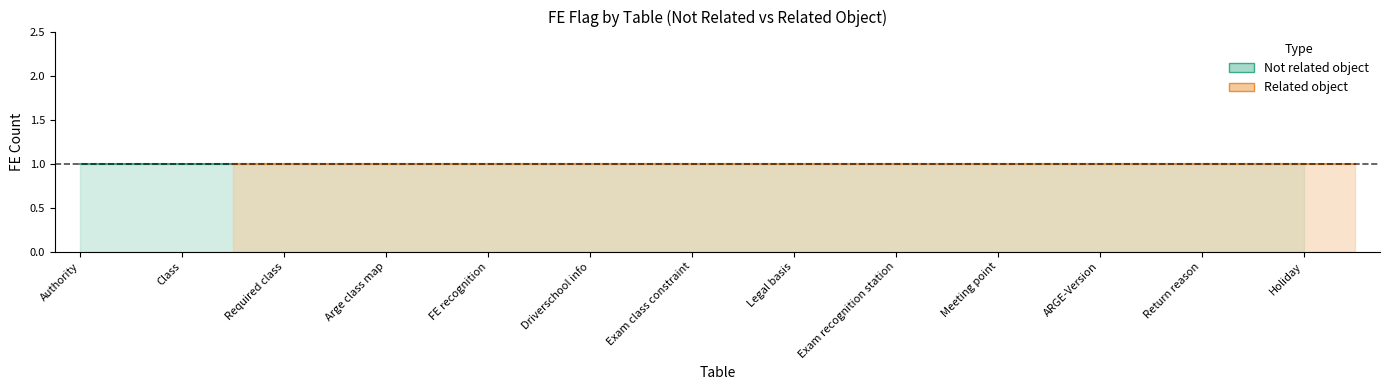

Which category has the lowest value across all series?

Authority